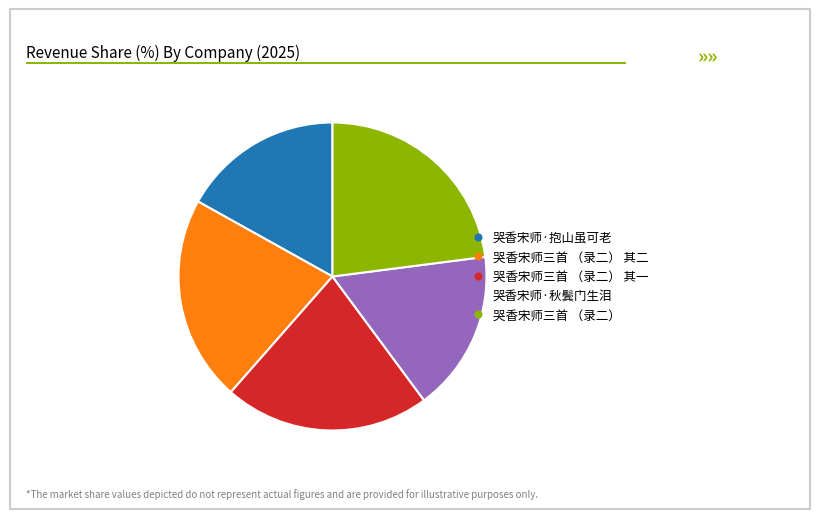

Is there any slice that represents more than half of the pie?

No